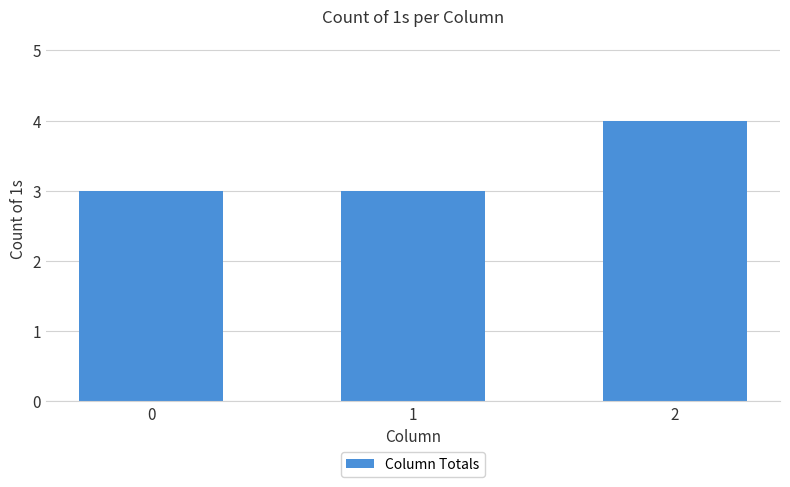

Approximately how many times larger is the value at 2 compared to 1?

1.3